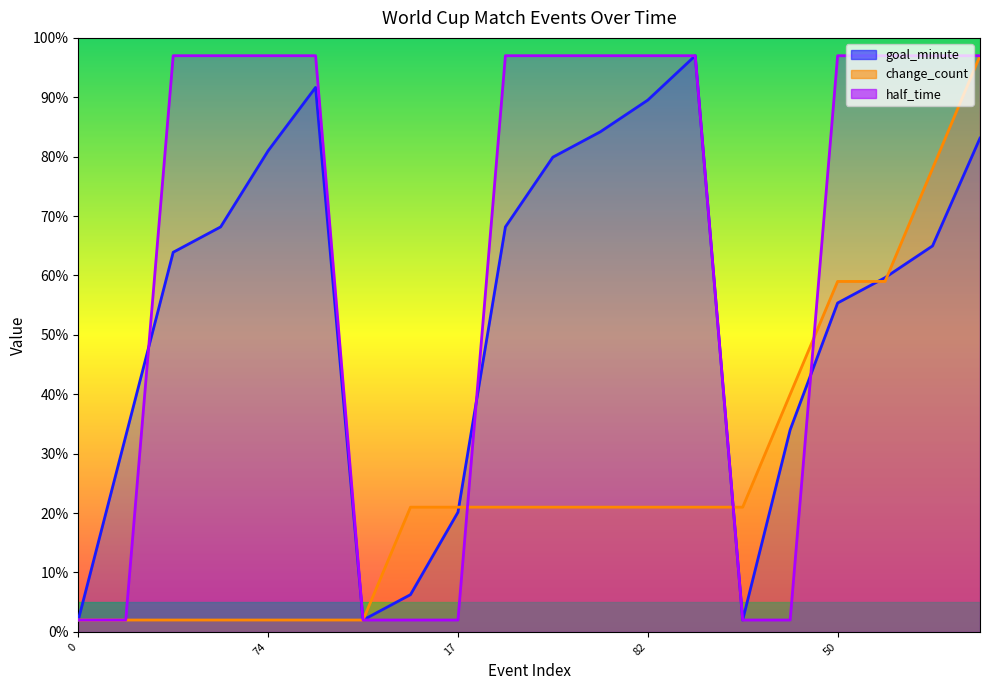

Is it true that half_time equals 144.9 at 58?

False